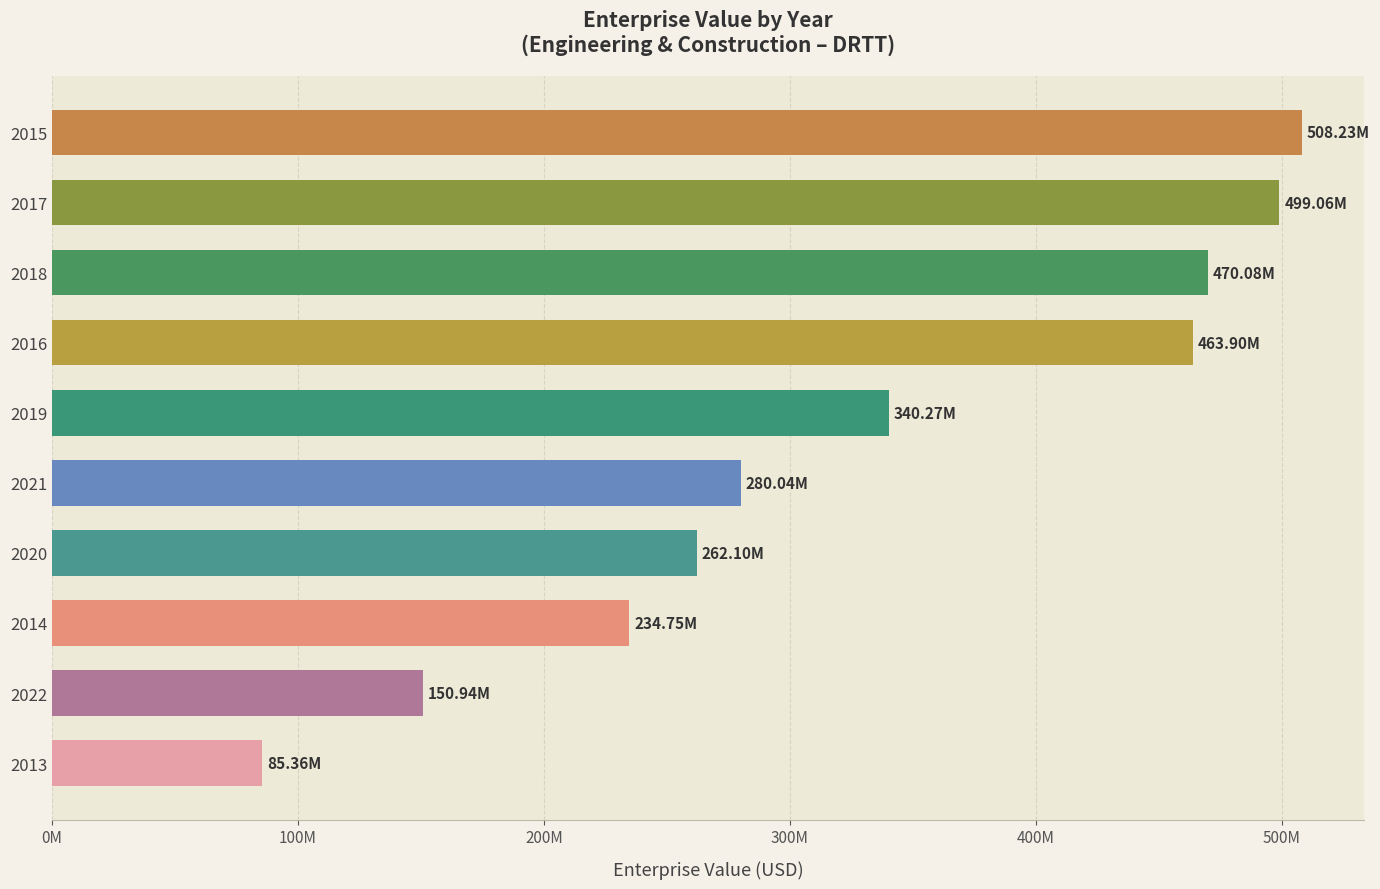

List the labels in order of value, largest first.

2015, 2017, 2018, 2016, 2019, 2021, 2020, 2014, 2022, 2013